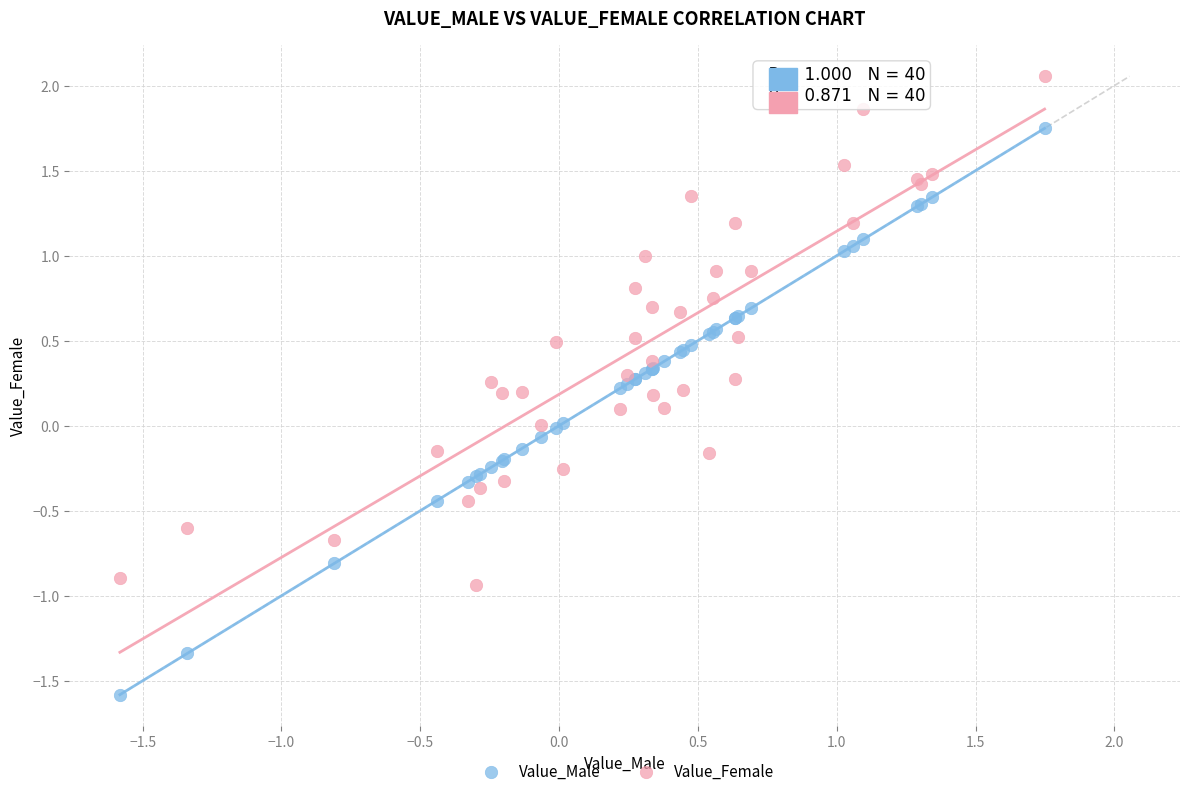

Which series reaches the minimum Y coordinate?

Value_Male